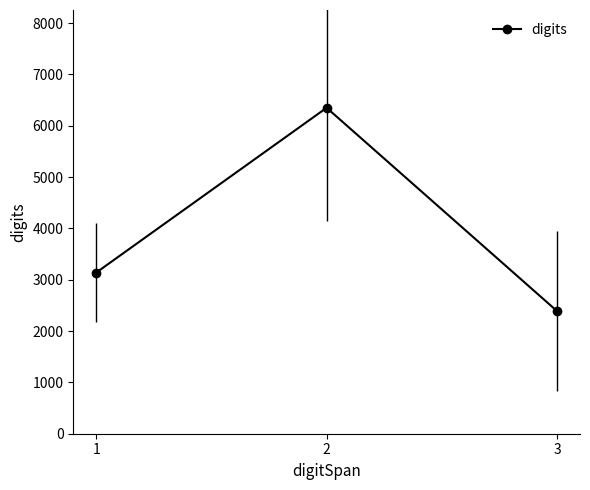

What is the greatest value displayed?

6351